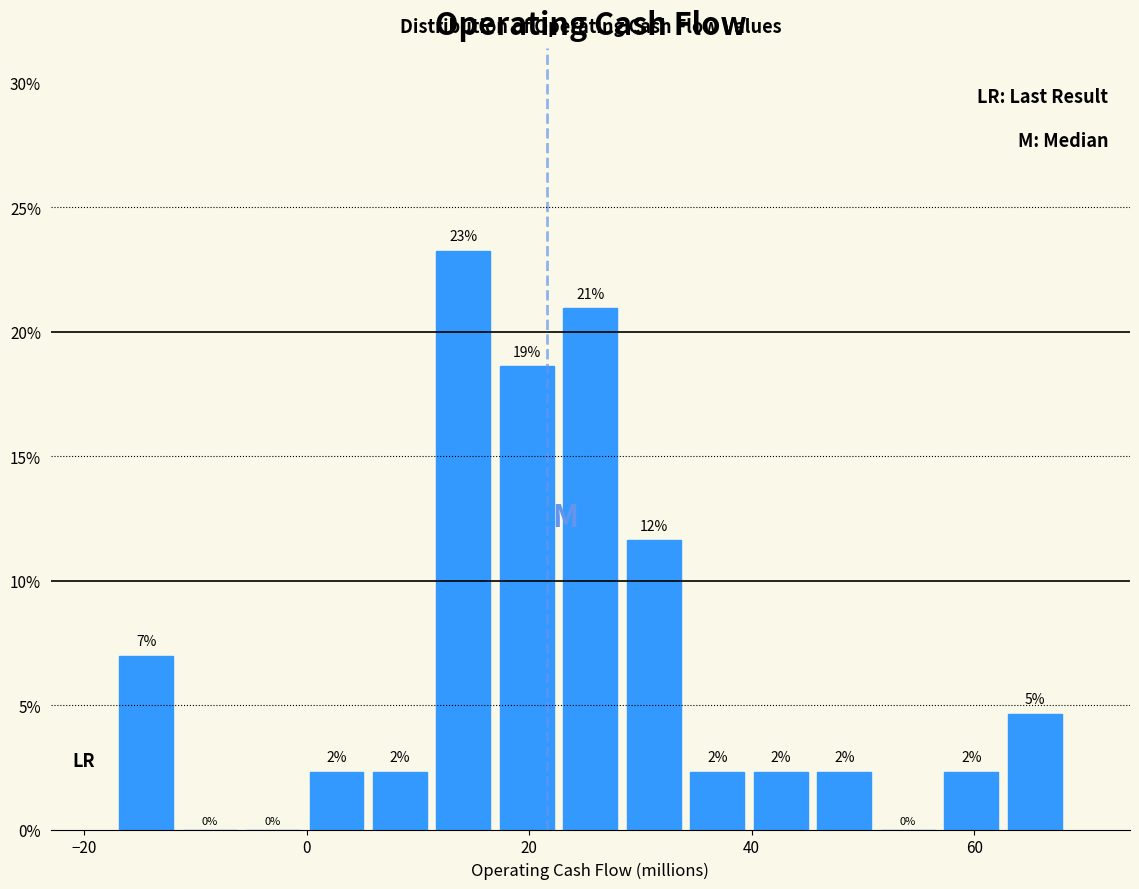

Around what value on the x-axis is the tallest bar? Give the approximate position of its centre, as read against the axis.

14